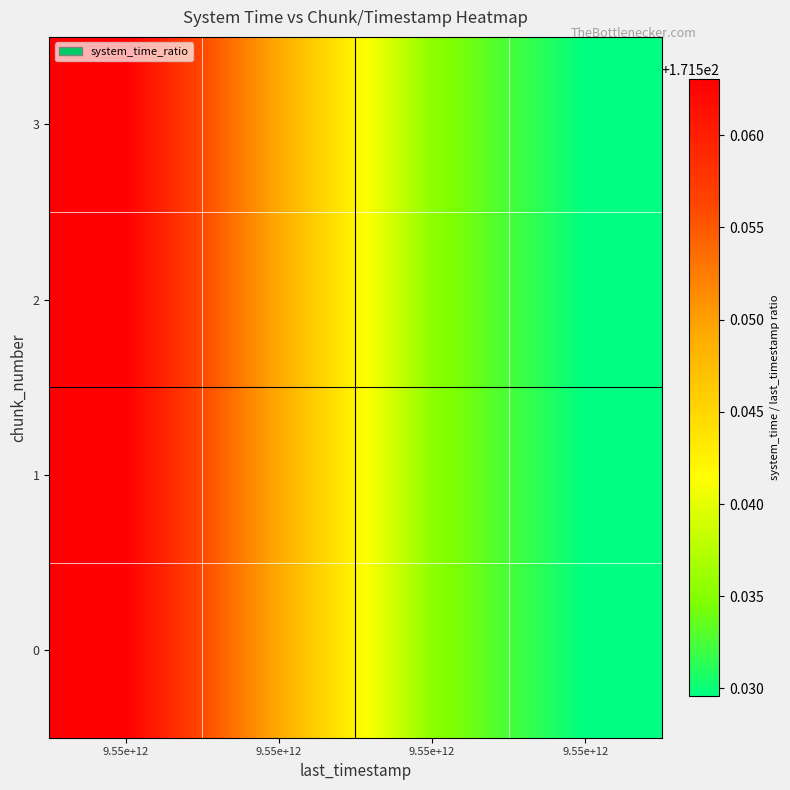

At 9.55e+12, list the series in order from smallest to largest.

0, 1, 2, 3